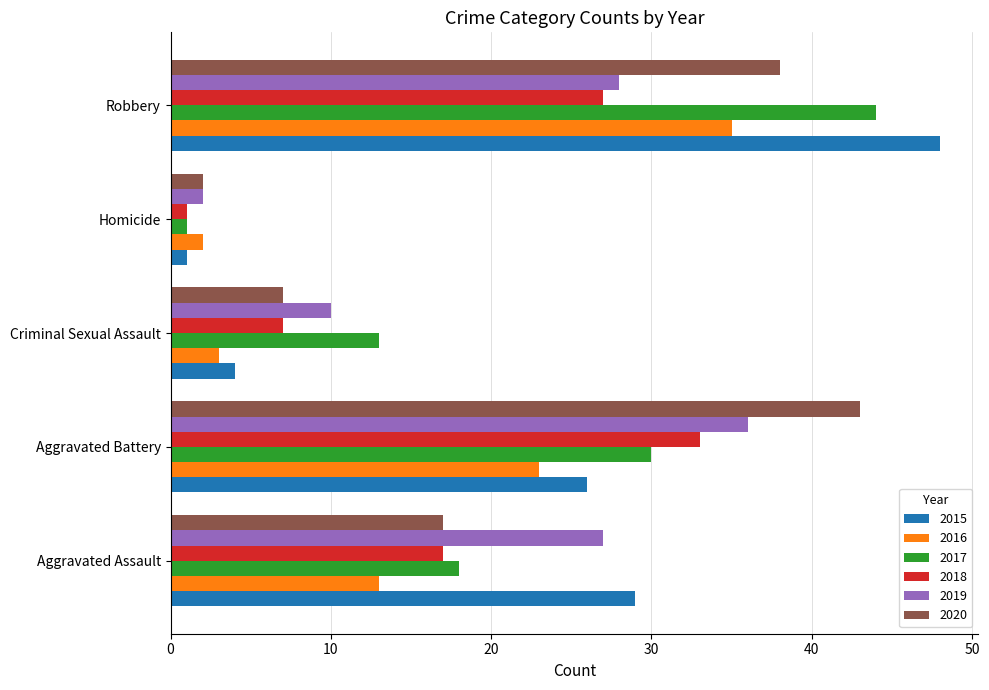

The value of 2015 at Aggravated Assault is 6. True or false?

False